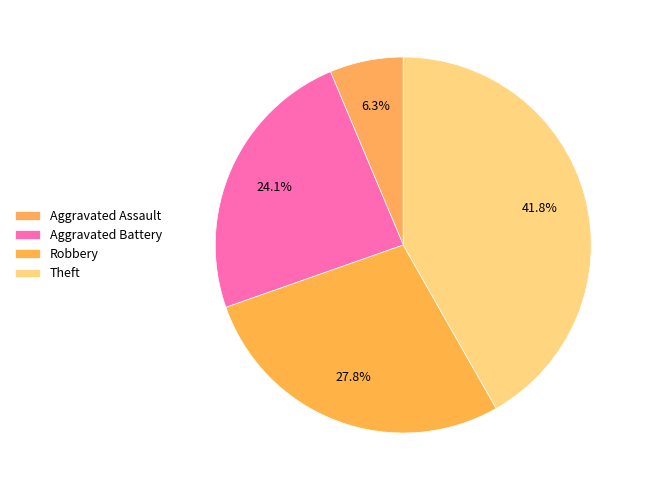

Between Theft and Robbery, which is larger?

Theft